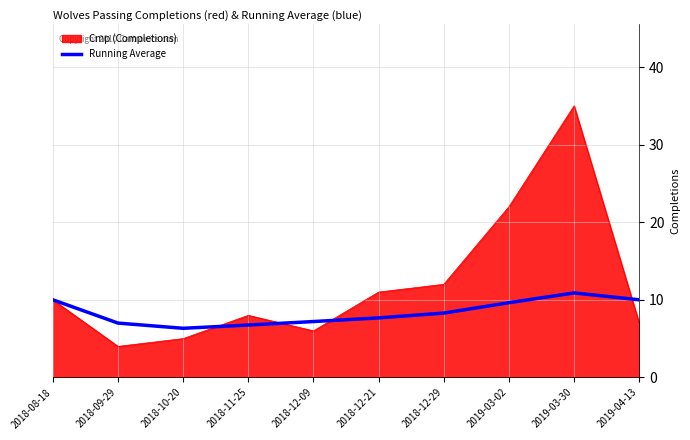

What is the smallest value displayed?

4.0